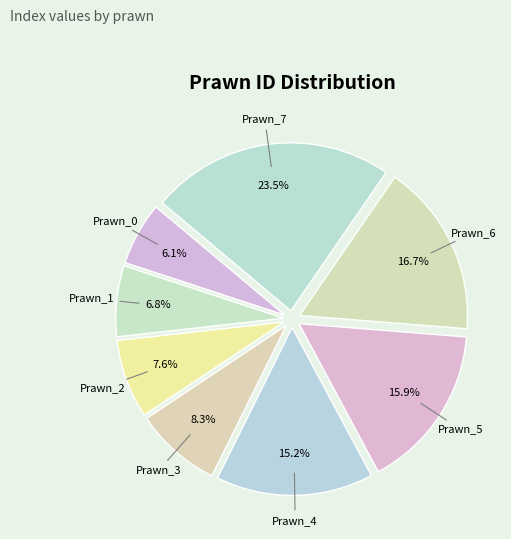

True or false: Prawn_3 accounts for 2% of the total.

False